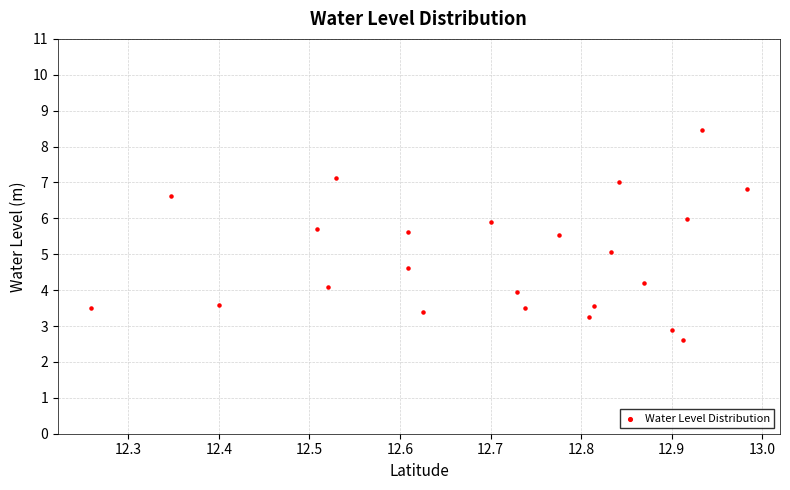

What is the range of X values (max minus min)?

0.7